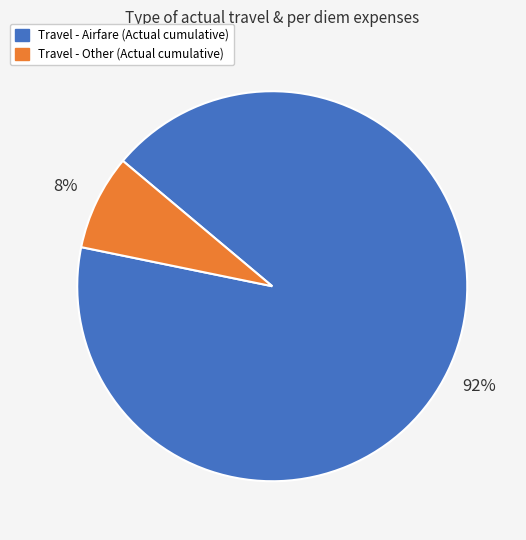

How many segments does this pie chart have?

2